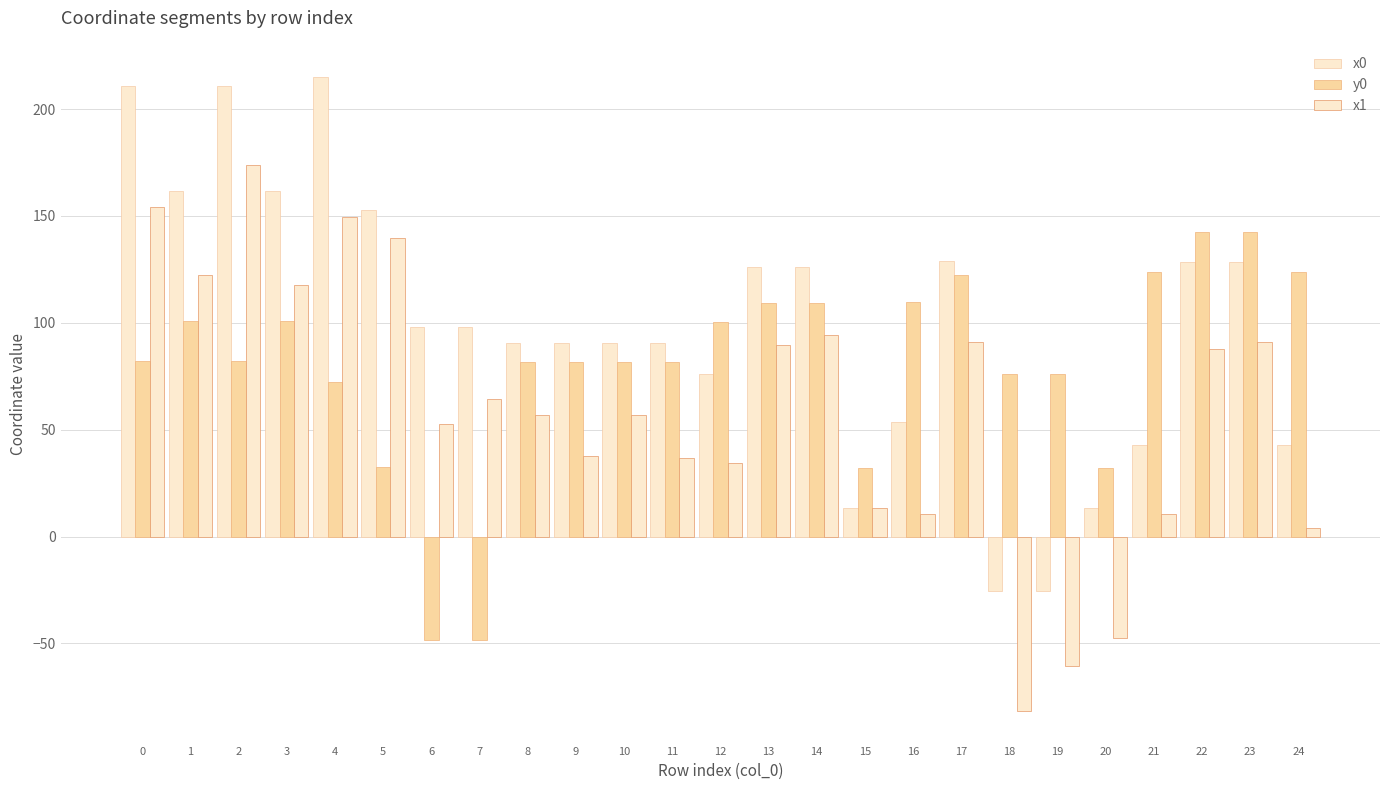

How many distinct data groups are displayed?

3